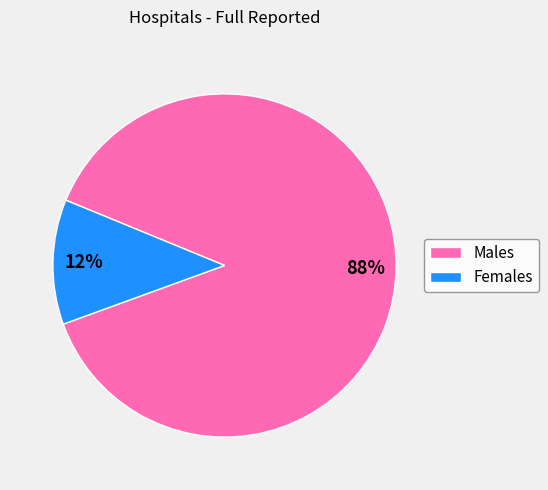

To the nearest percent, what is the difference between the largest and smallest slice percentages?

76%